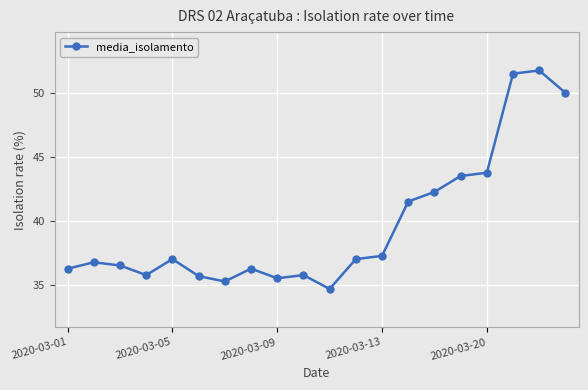

What is the value of the 4th point from the left?

35.8